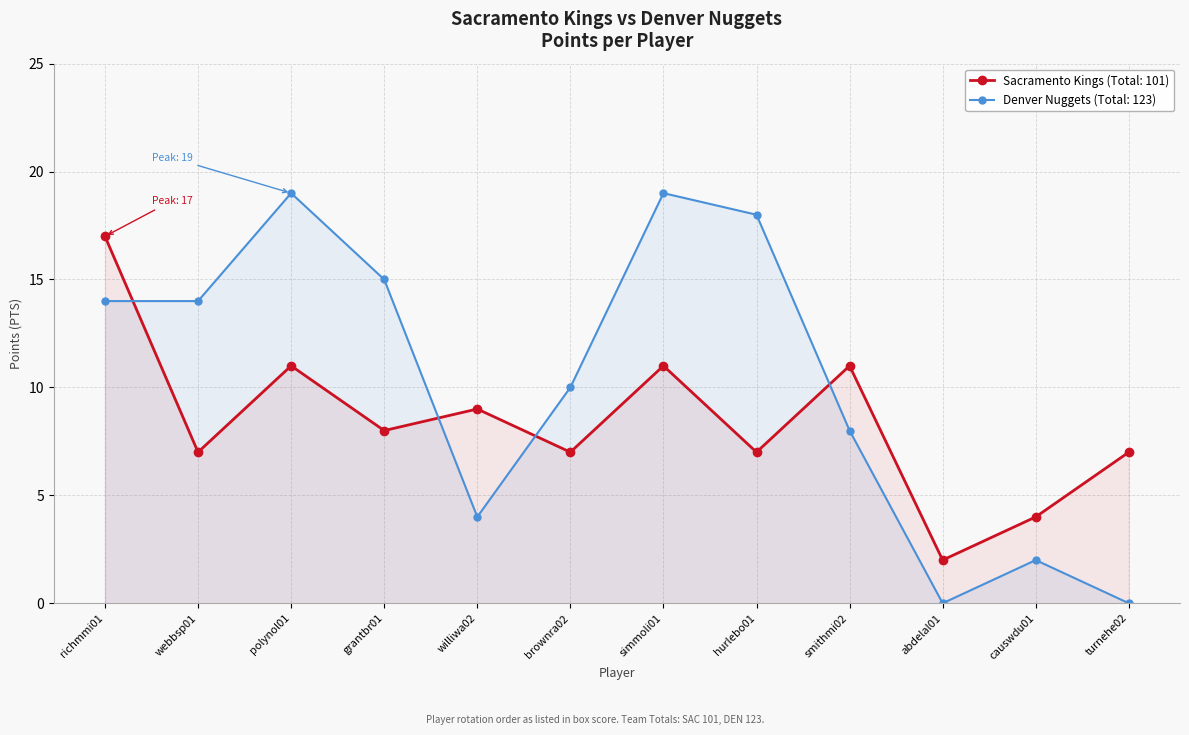

The Denver Nuggets series shows 18 at hurlebo01. True or false?

True